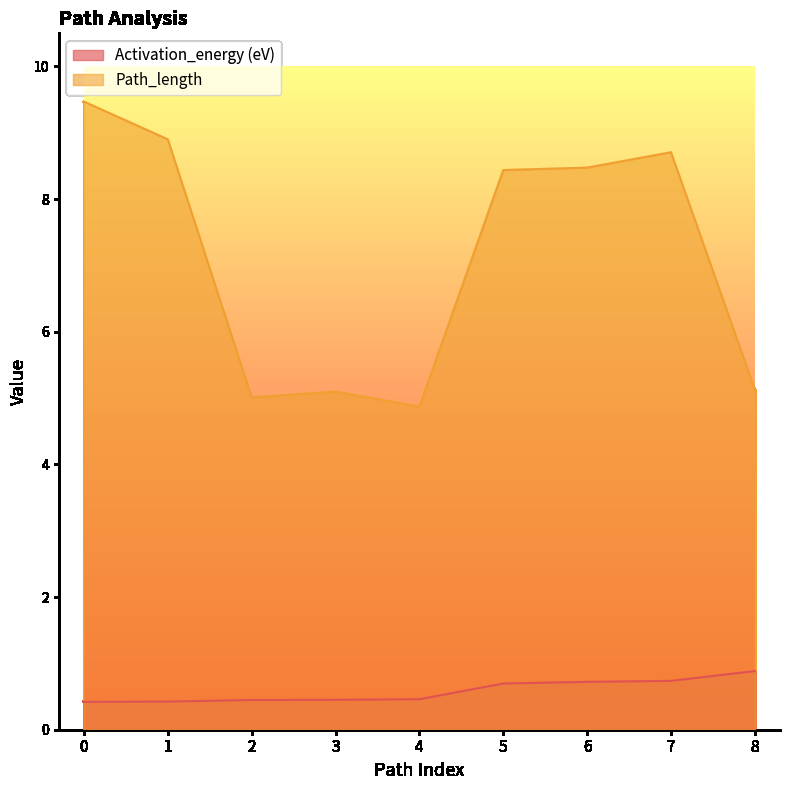

How many lines are shown in the chart?

2